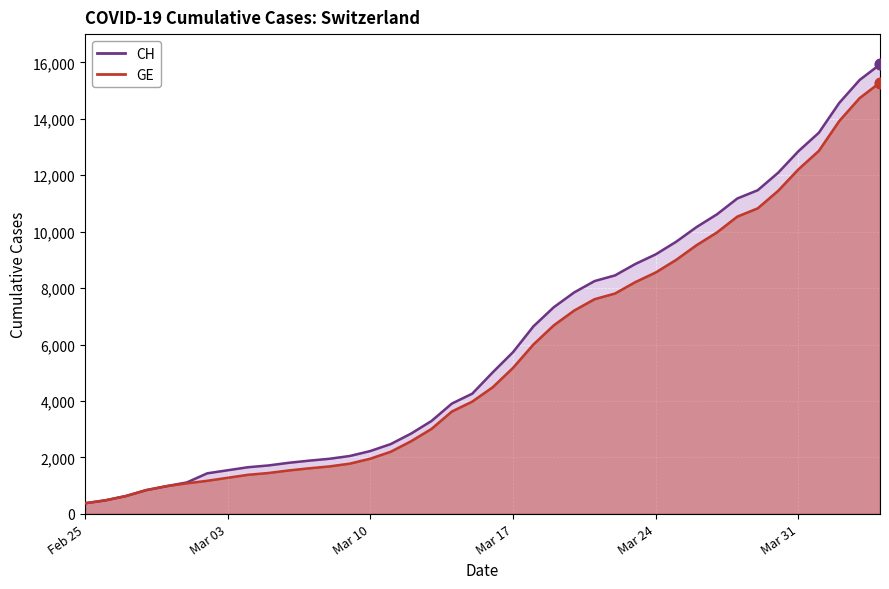

At which category is the sum across all series the highest?

2020-04-04